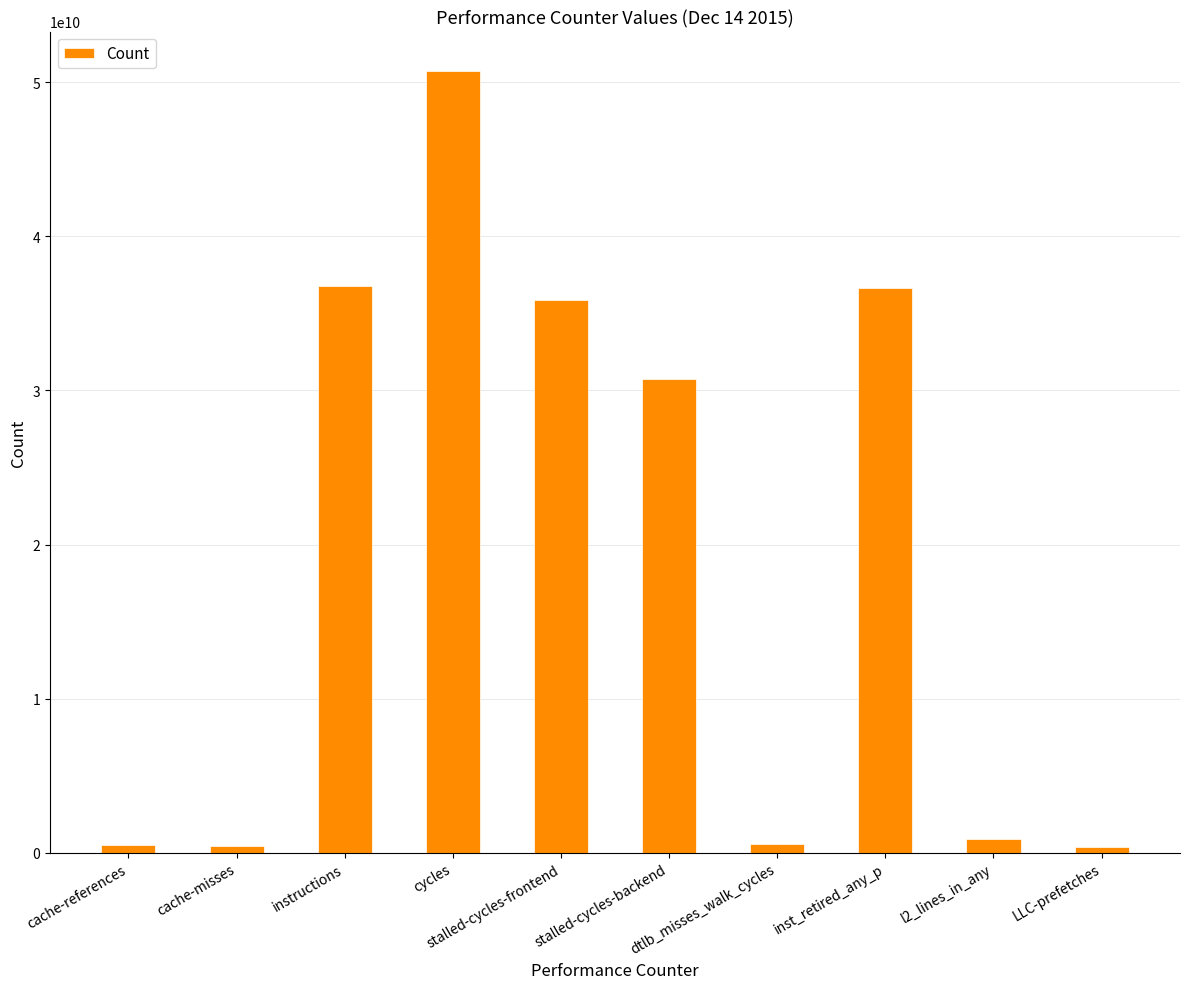

How many values are below 30739141108?

5